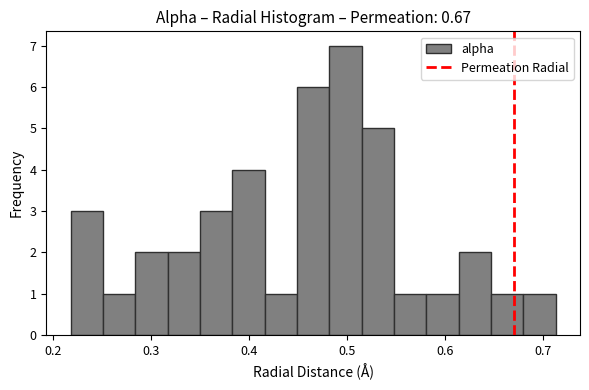

Around what value on the x-axis is the tallest bar? Give the approximate position of its centre, as read against the axis.

0.50